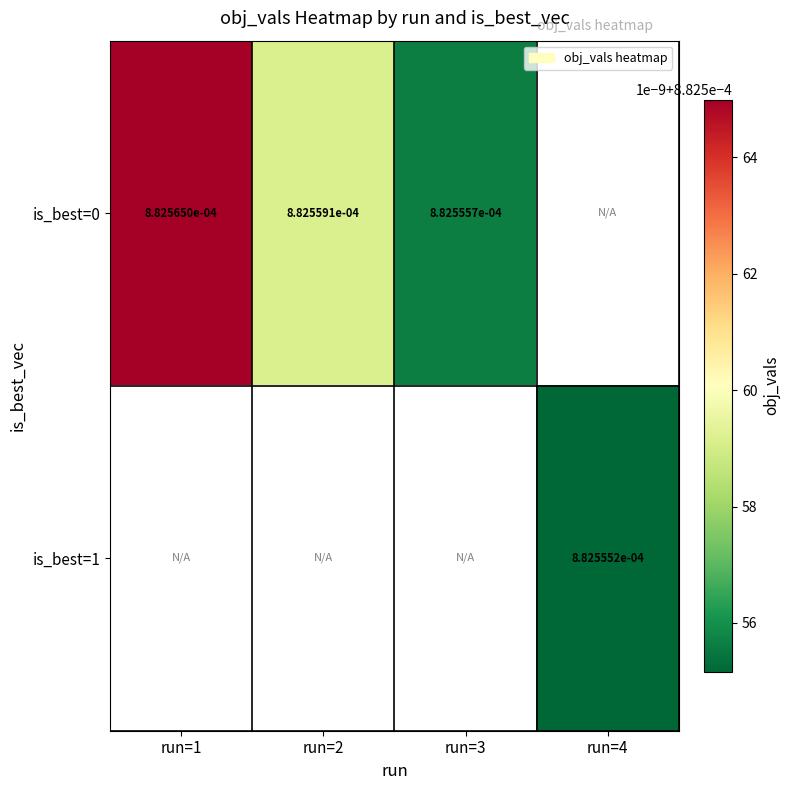

Rank the series at run=3 from lowest to highest value.

is_best=0, is_best=1